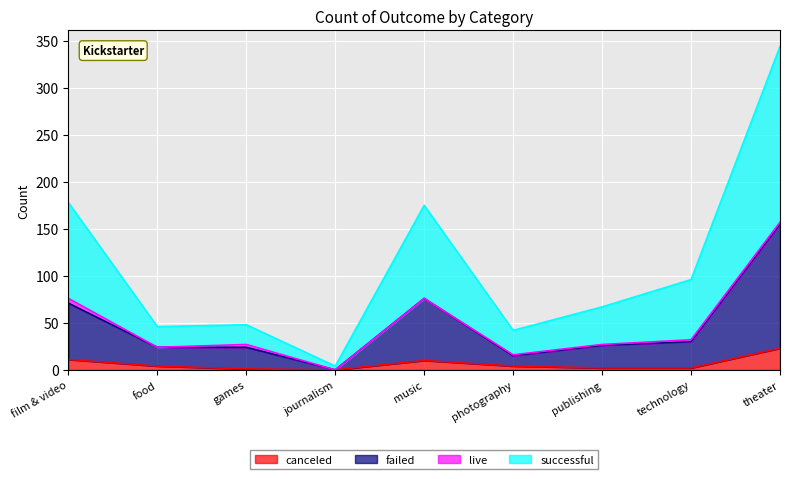

What are all the series names shown in the legend?

canceled, failed, live, successful